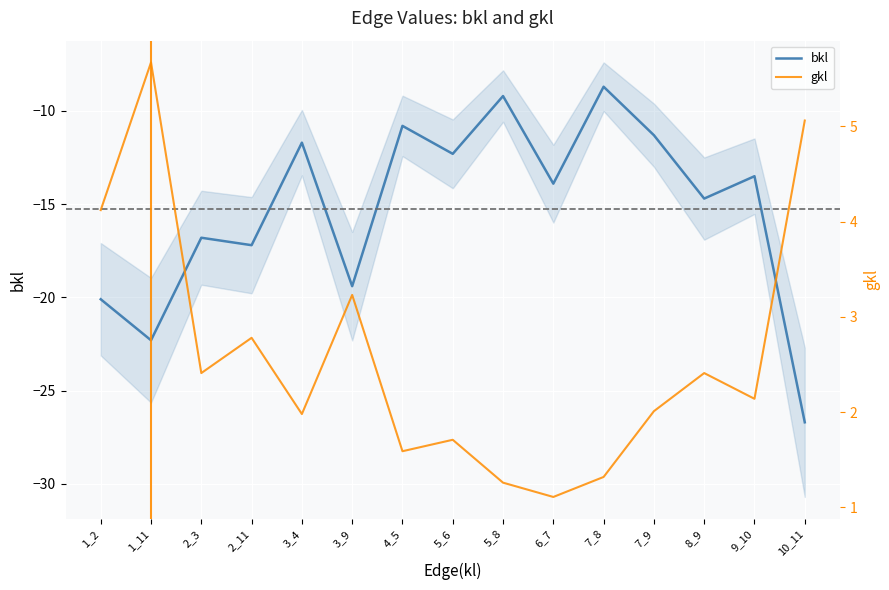

Where is the first local minimum for bkl?

1_11